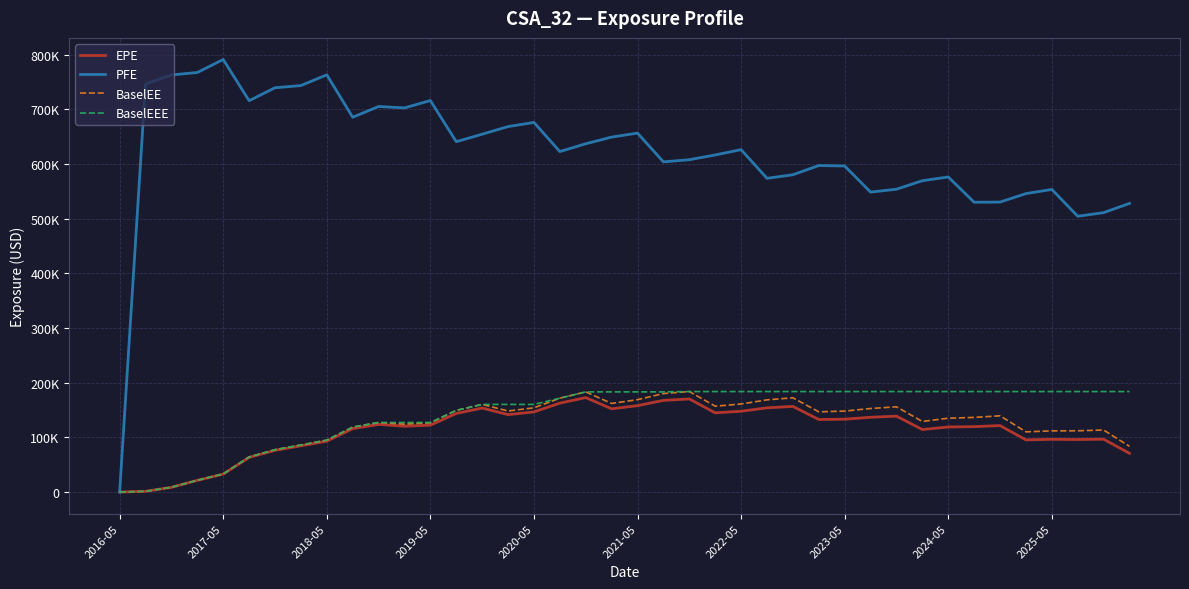

Does the chart have visible grid lines?

Yes